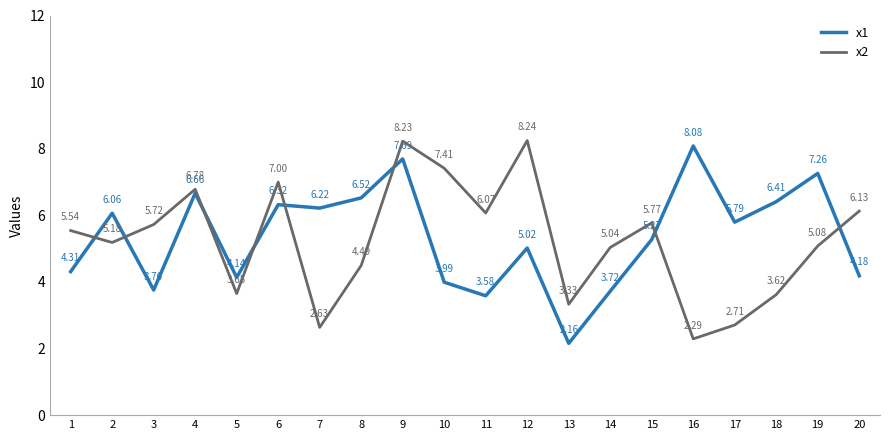

What is the spread (max minus min) of values at 16?

5.8